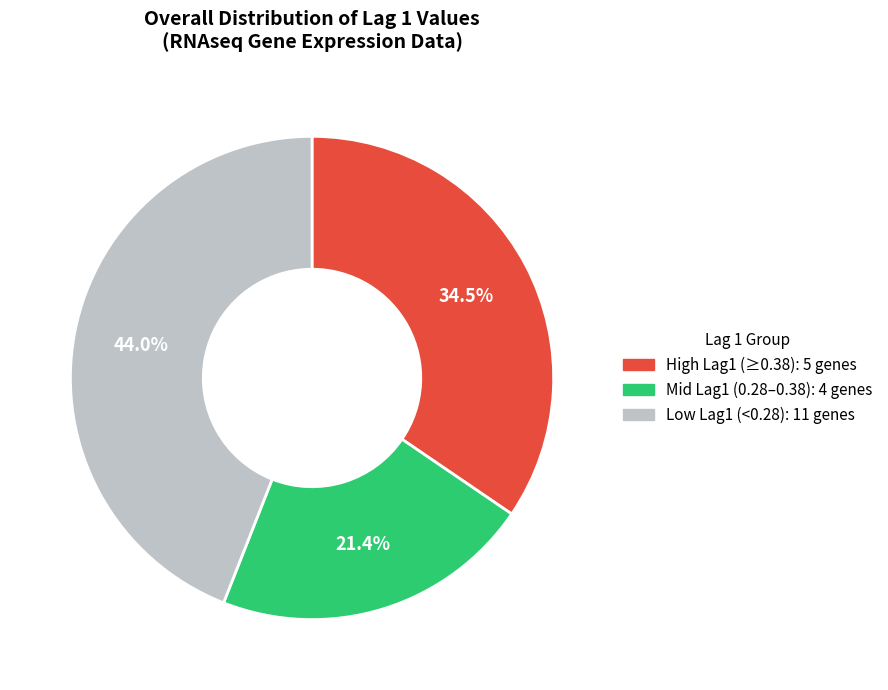

How many slices are in this pie chart?

3